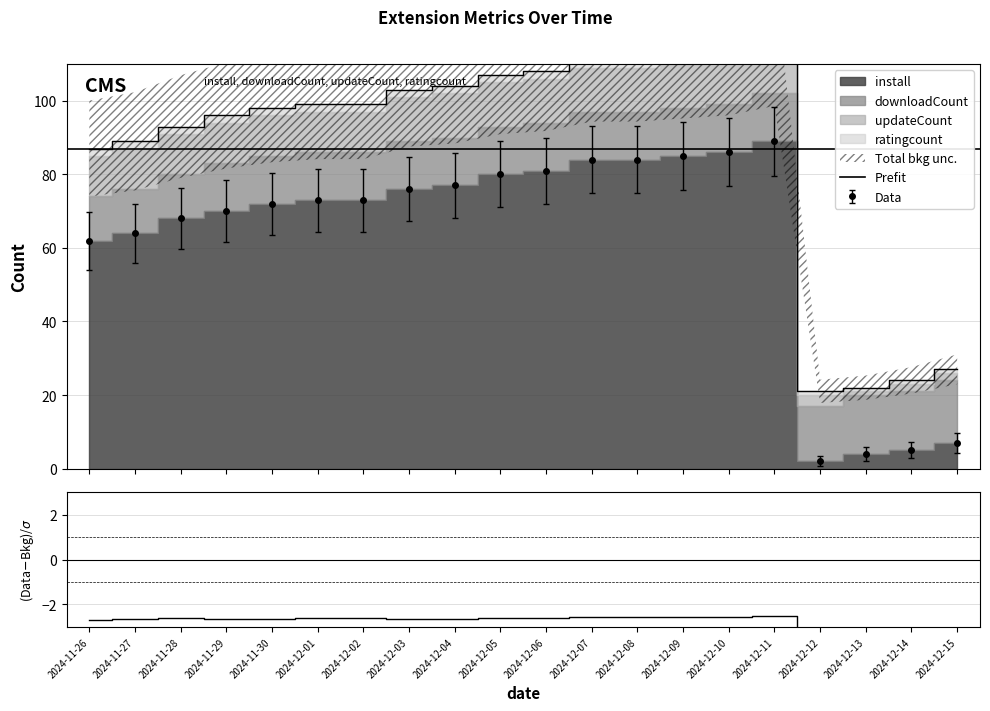

True or false: install has a value of 56.3 at 2024-12-11.

False